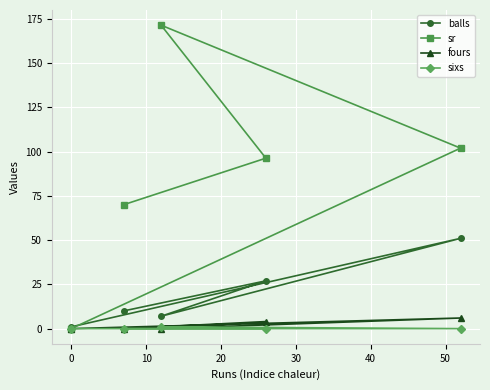

What is the lowest value of the balls series?

1.0